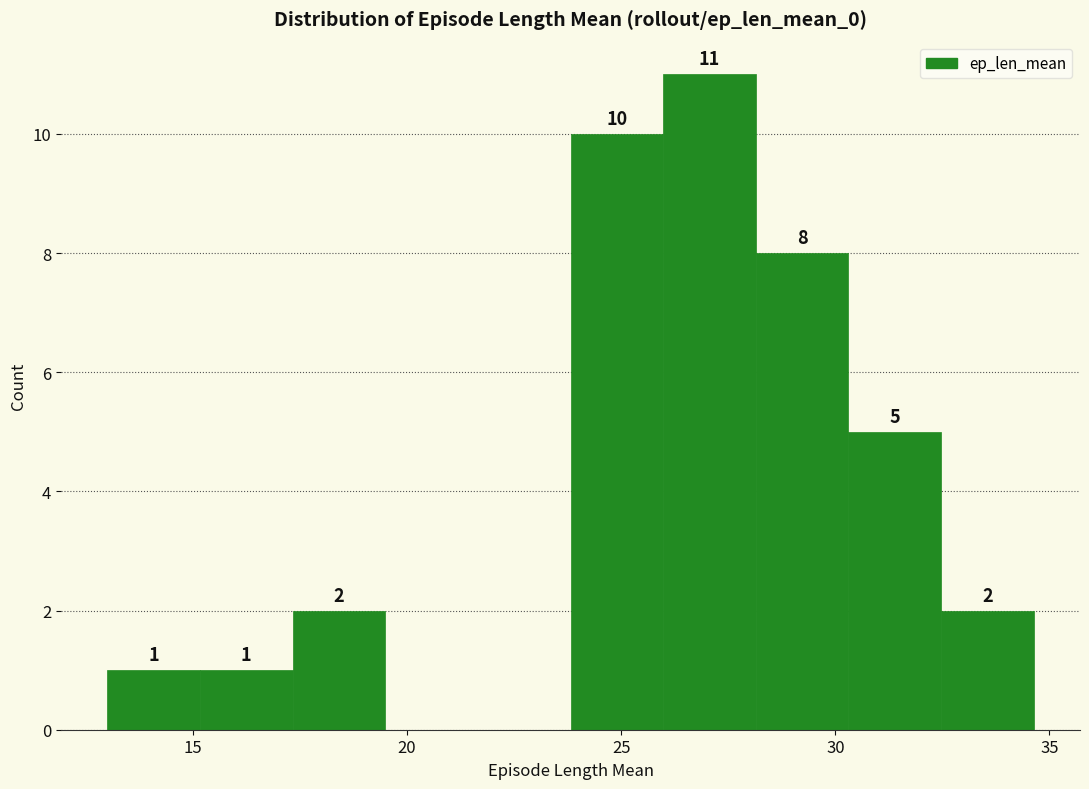

Over which range of the x-axis is the bar tallest?

26.0 to 28.0